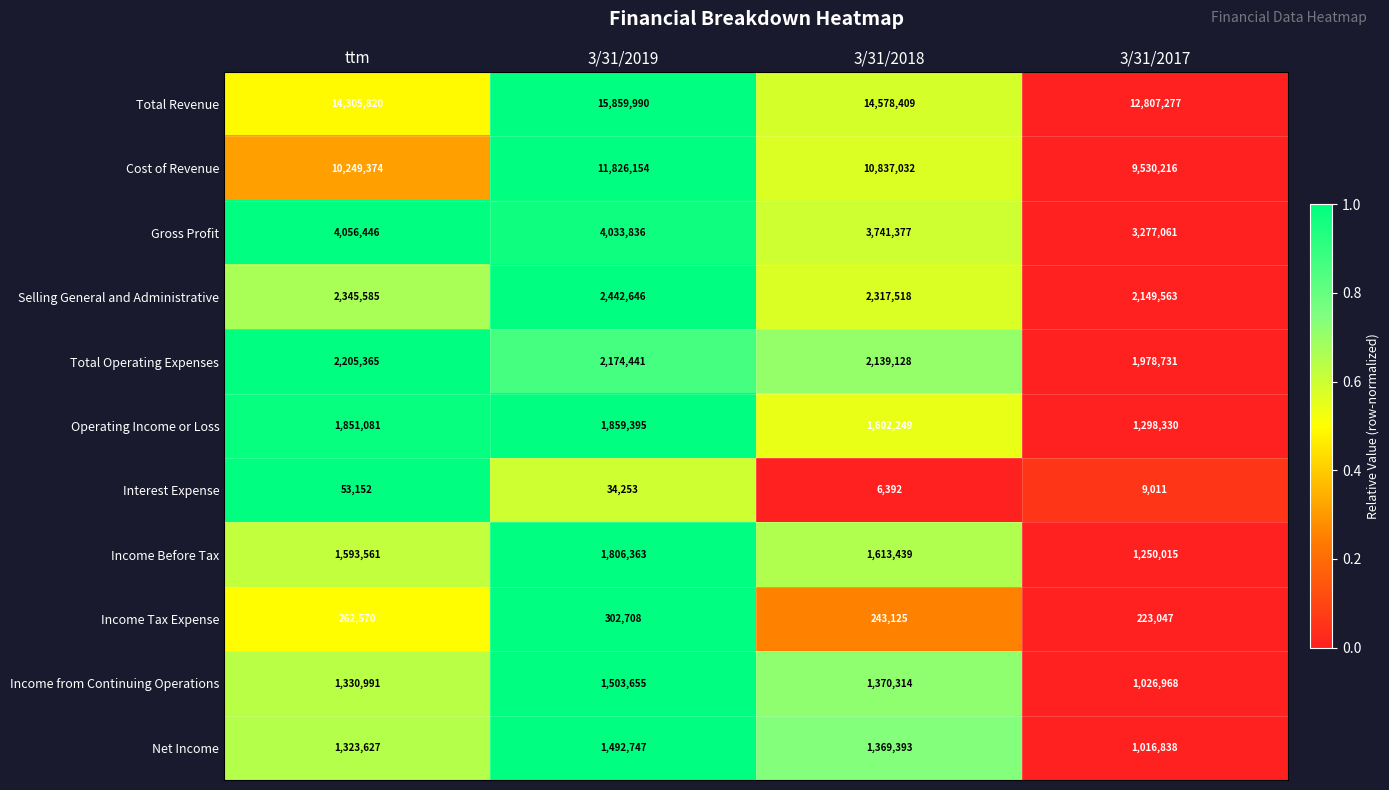

What is the spread (max minus min) of values at 3/31/2019?

15825737